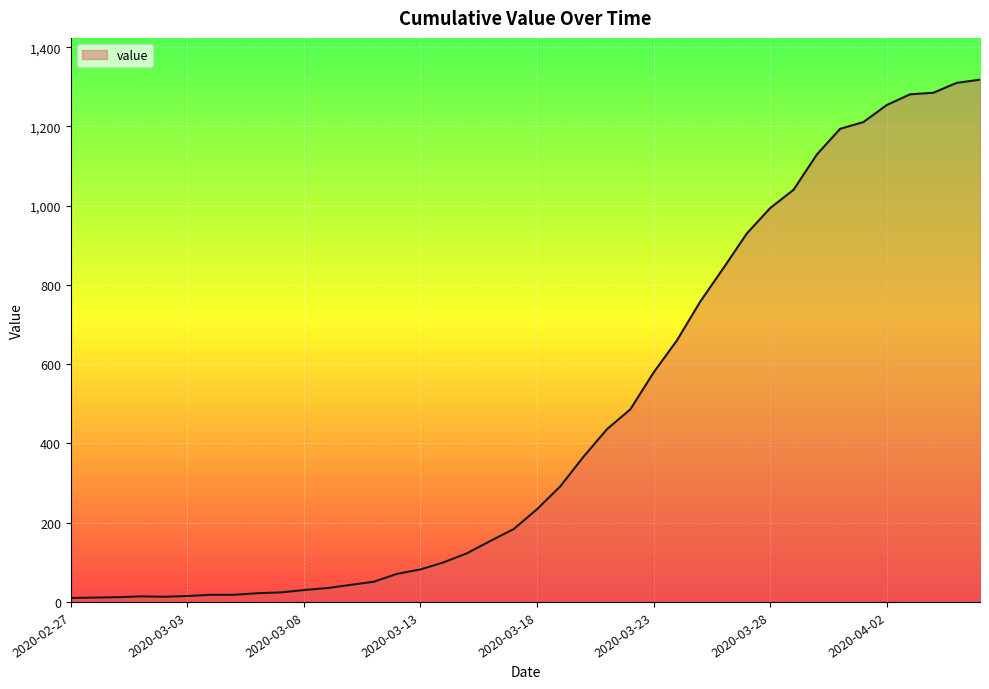

What is the difference between the maximum and minimum values?

1308